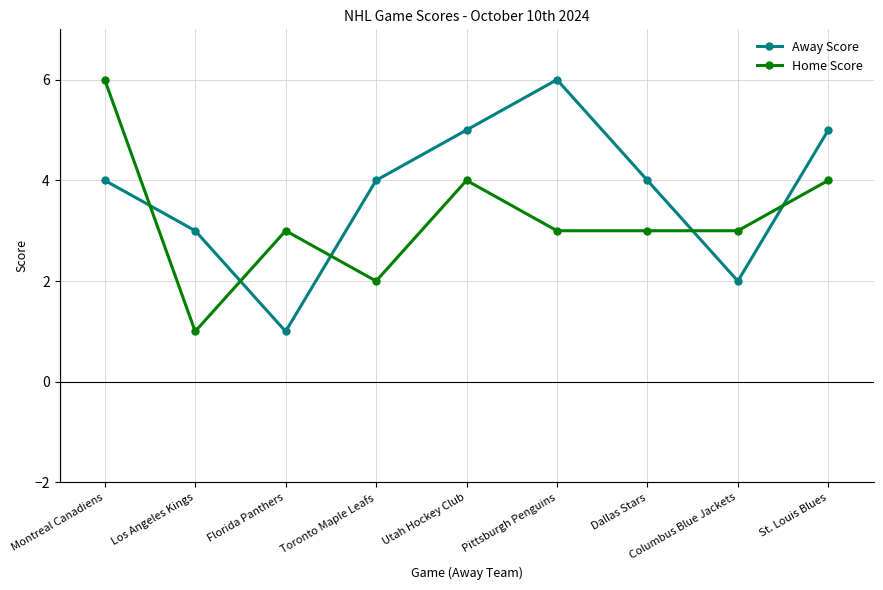

What is the approximate value of Away Score at Montreal Canadiens?

4